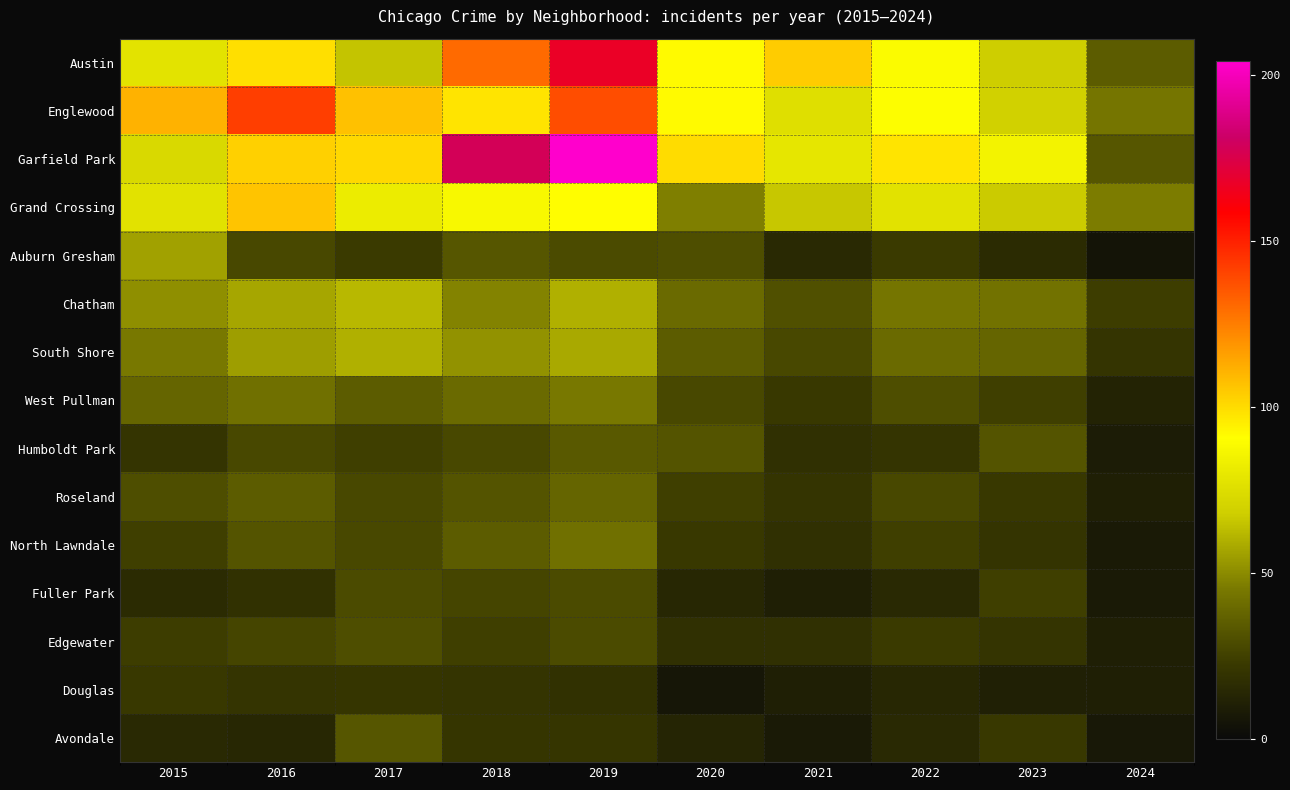

At which category is the sum across all series the highest?

2019